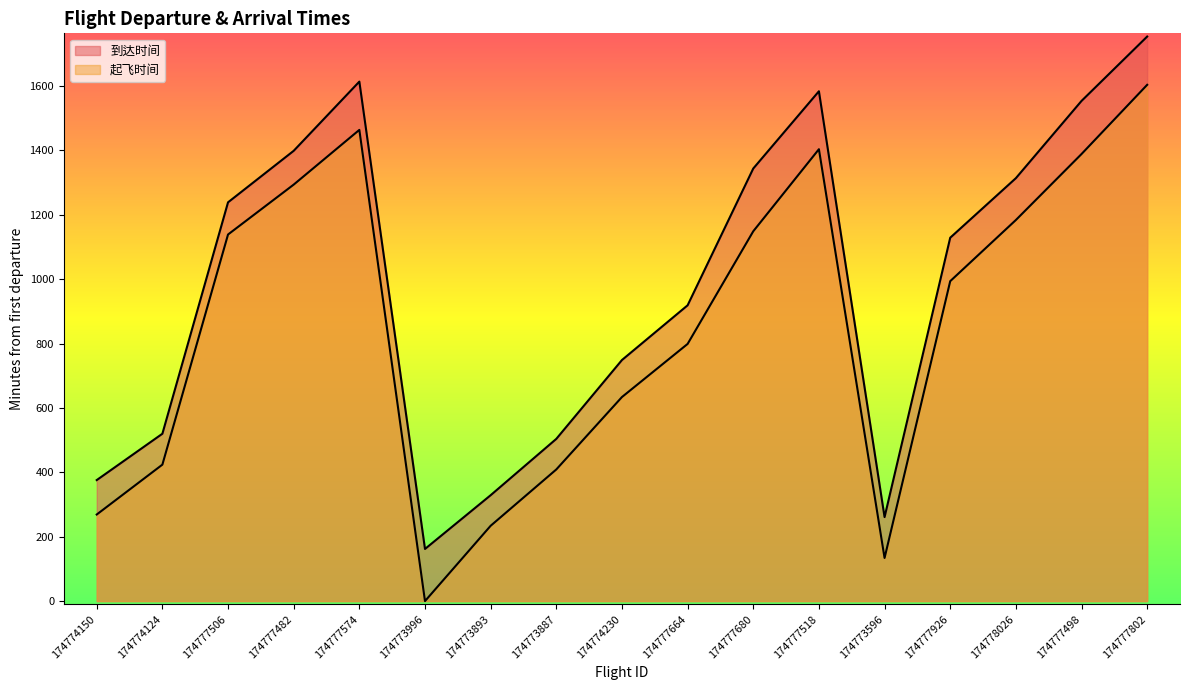

What is the total value across all series at 174773887?

913